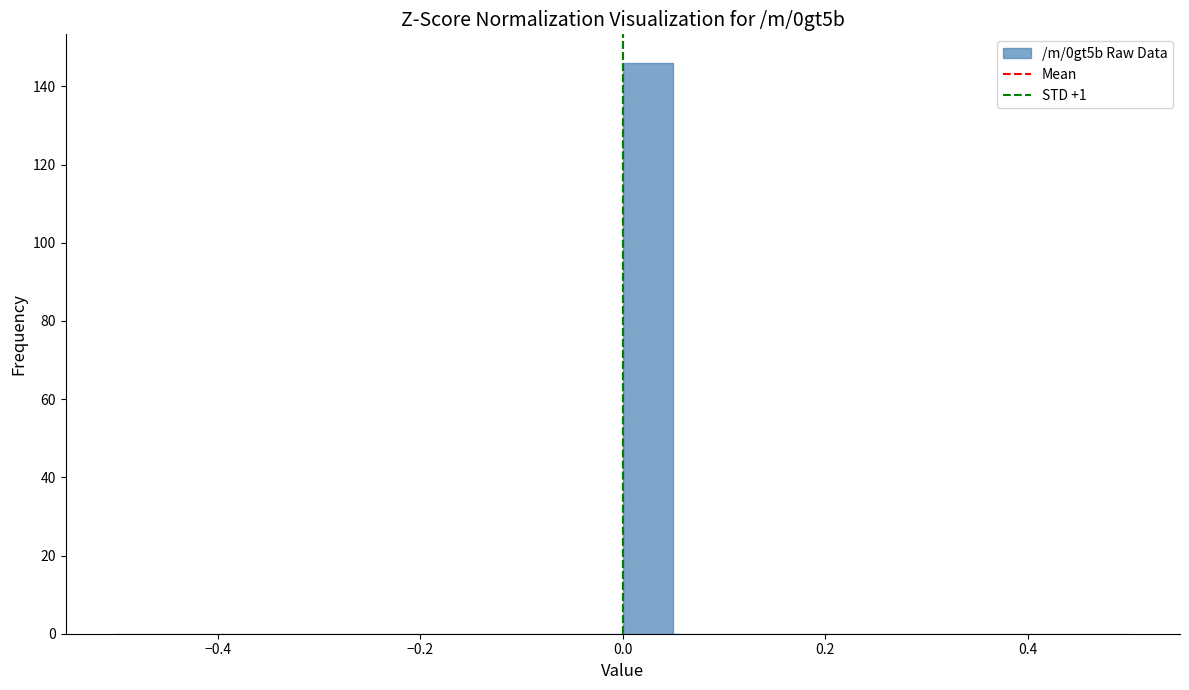

Around what value on the x-axis is the tallest bar? Give the approximate position of its centre, as read against the axis.

0.02